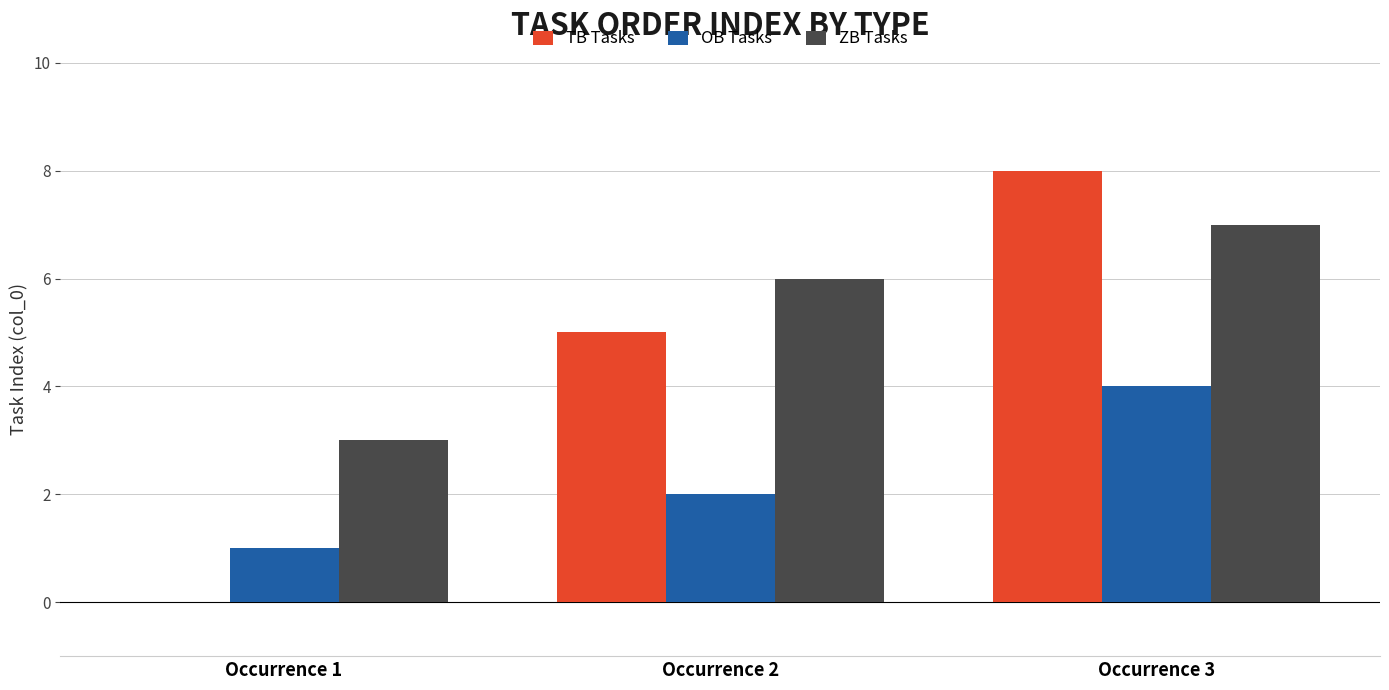

How many groups of bars are there?

3